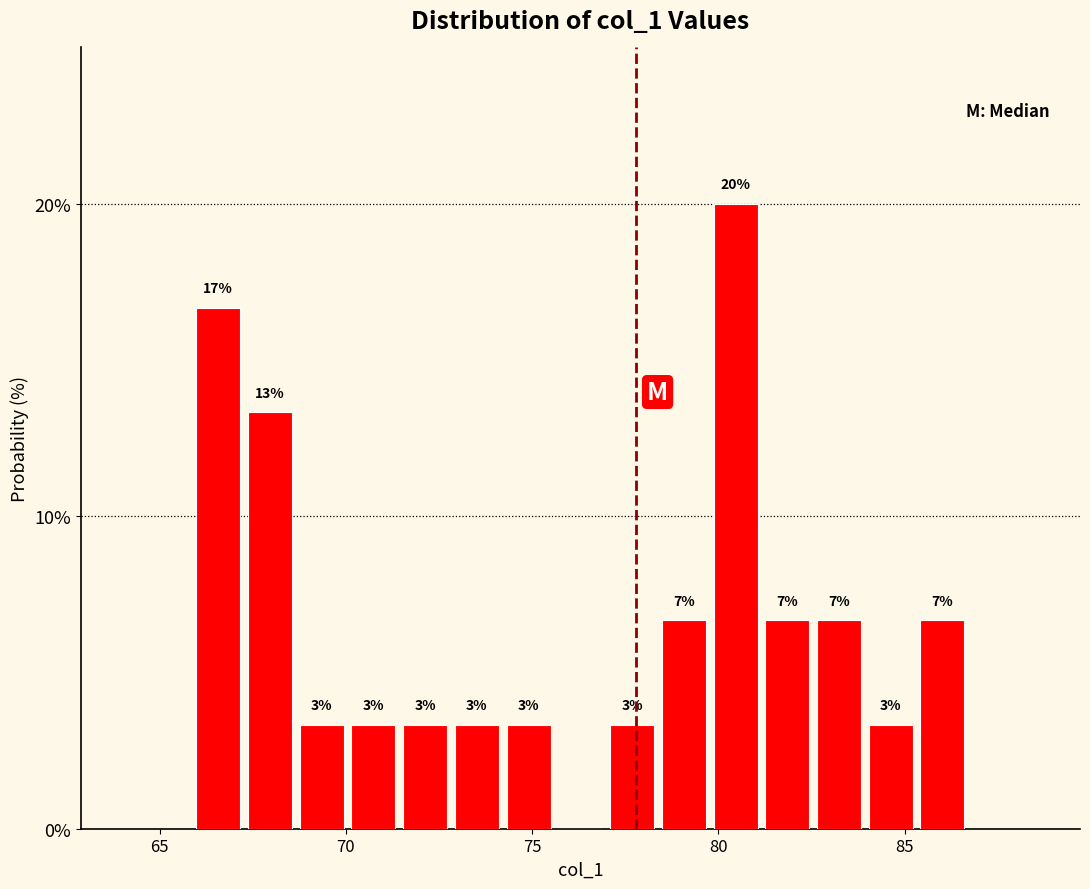

Around what value on the x-axis is the tallest bar? Give the approximate position of its centre, as read against the axis.

80.5